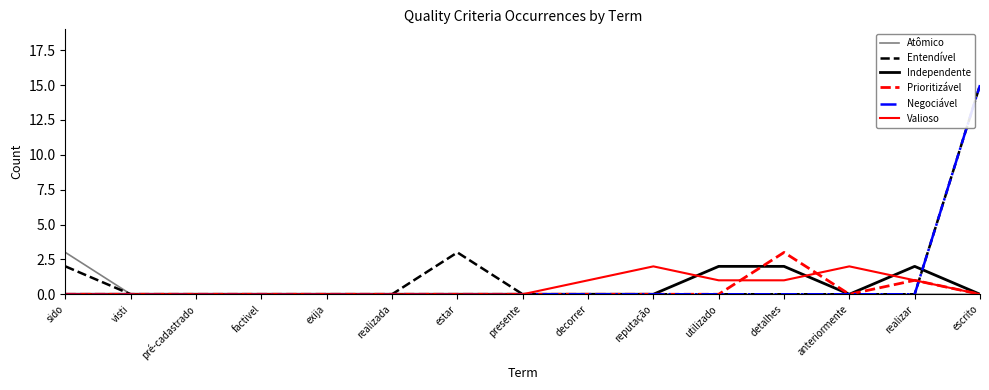

Which category has the highest value in the Atômico series?

sido